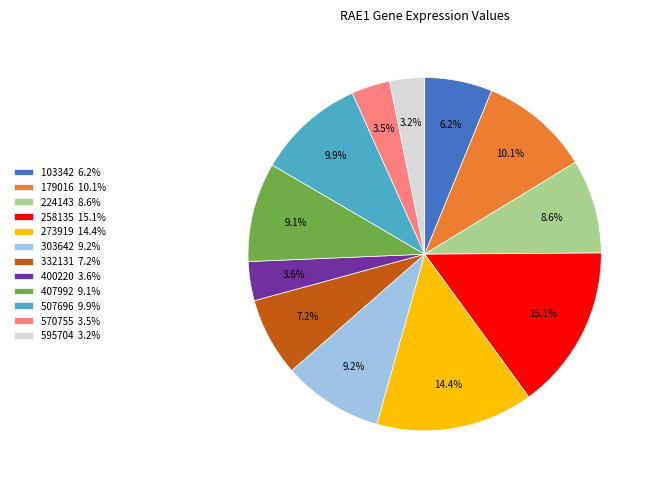

Between 258135 15.1% and 407992 9.1%, which is larger?

258135 15.1%